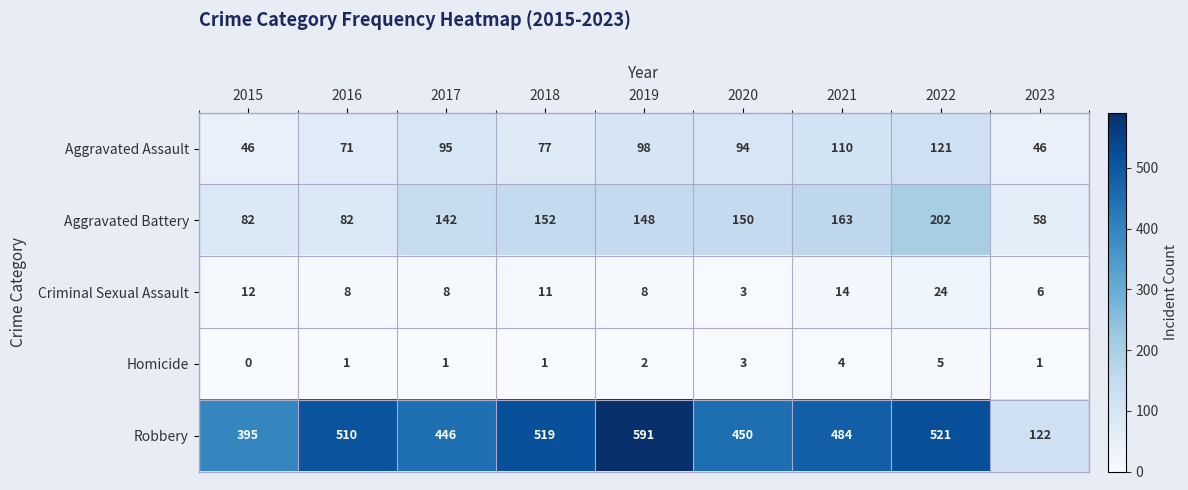

How many values in the Robbery series are below 484?

4